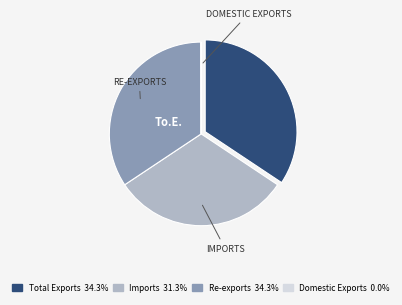

Approximately how many times larger is the value at Total Exports compared to Imports?

1.1